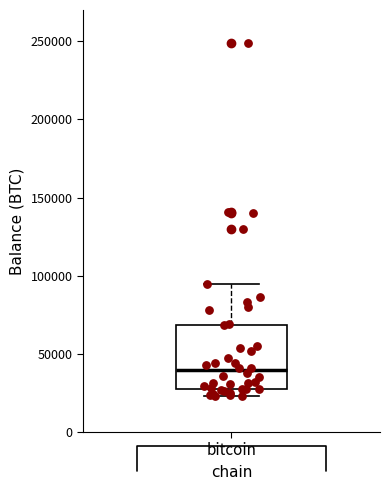

Transcribe this box plot: give where the median line is, the range the box spans, and where the two whiskers end, as read against the y-axis. The values are not printed on the chart, so give them approximately, as read against the axis.

median 40000, box 25000 to 70000, whiskers 25000 (just below the box's lower edge) to 95000